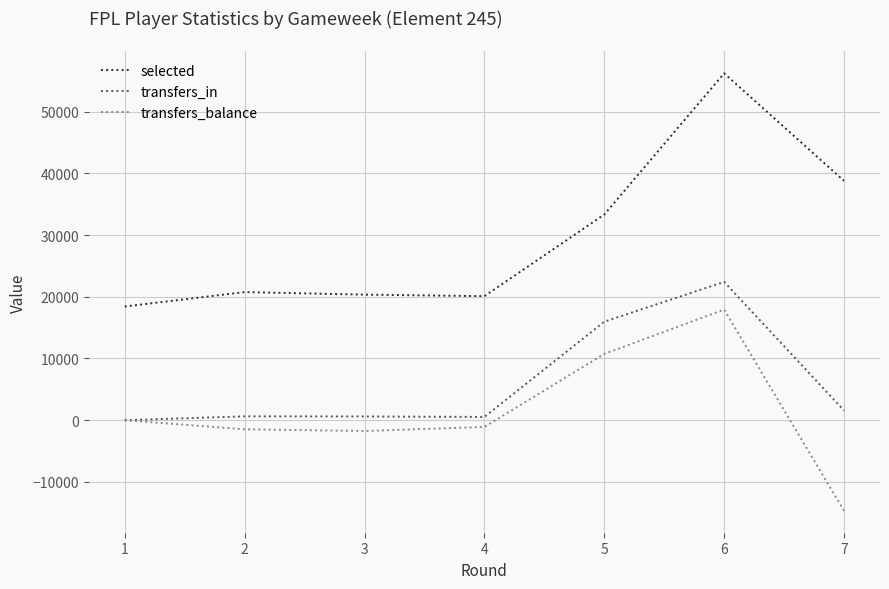

What is the sum of all transfers_in values?

41693